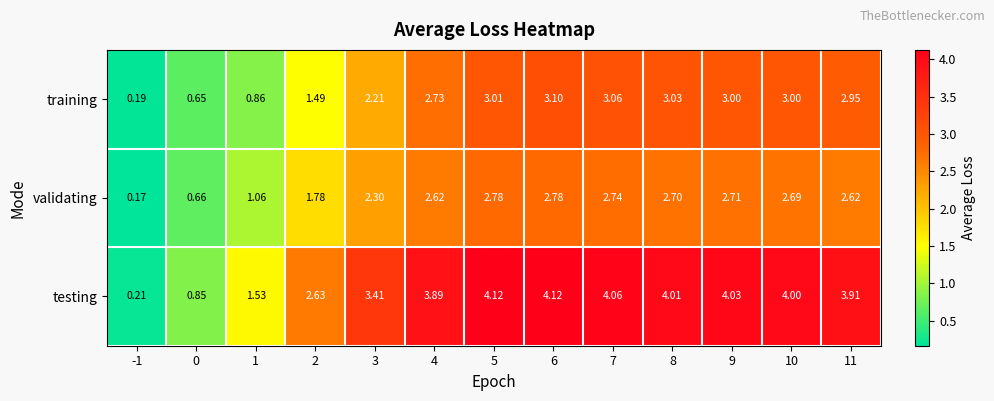

Between -1 and 1, which series saw the biggest shift?

testing